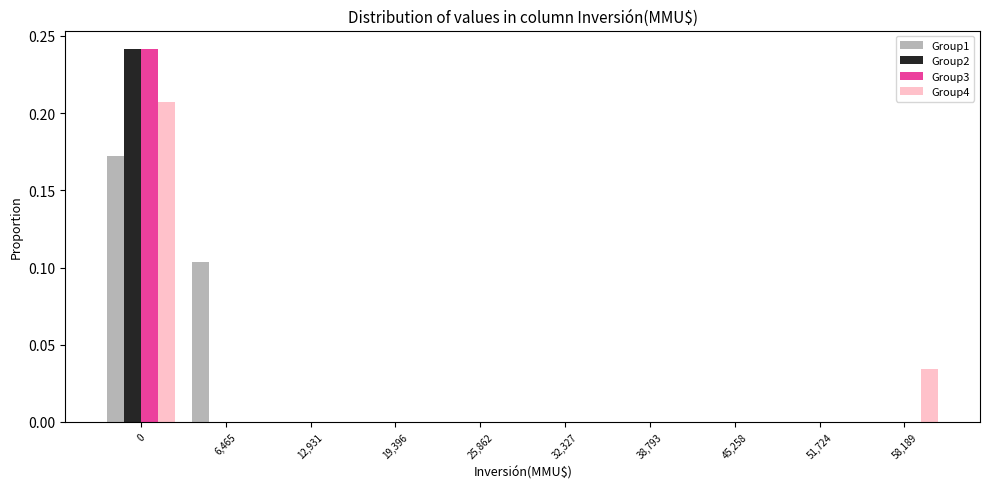

Is the value of Group3 at 0 greater than the value of Group4 at 12,931?

Yes